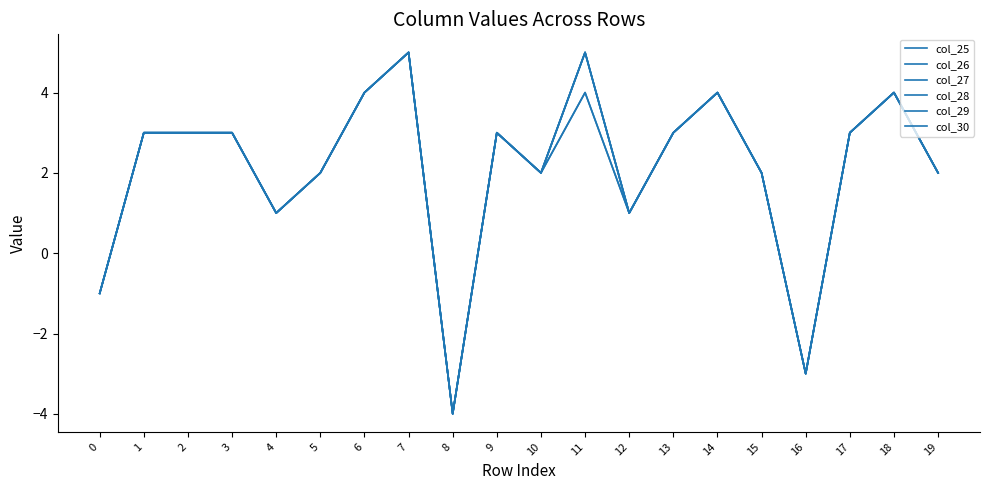

Which series has the largest range (max minus min)?

col_25